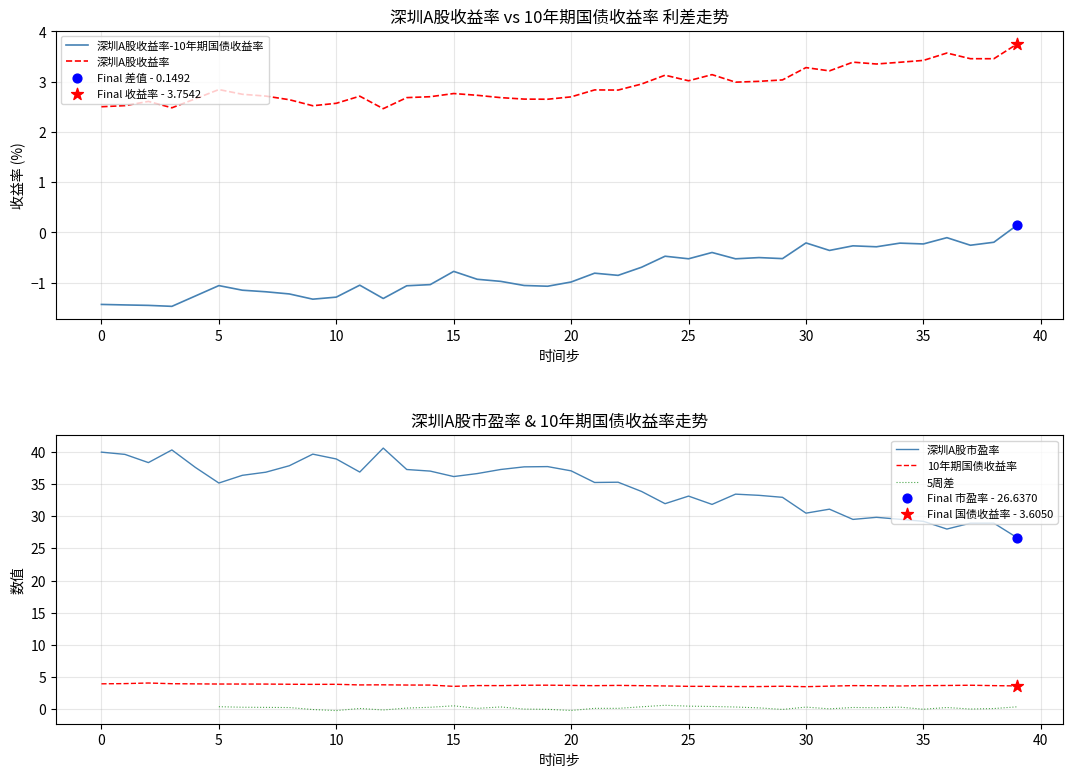

Which series has the largest total across all categories?

深圳A股市盈率